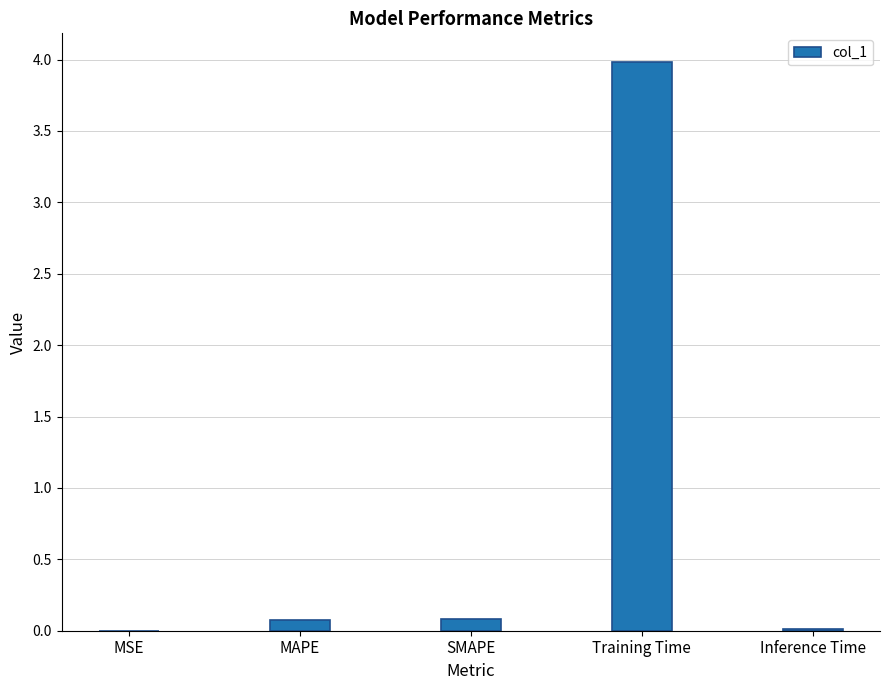

Is it true that the value at SMAPE is 0.1?

True